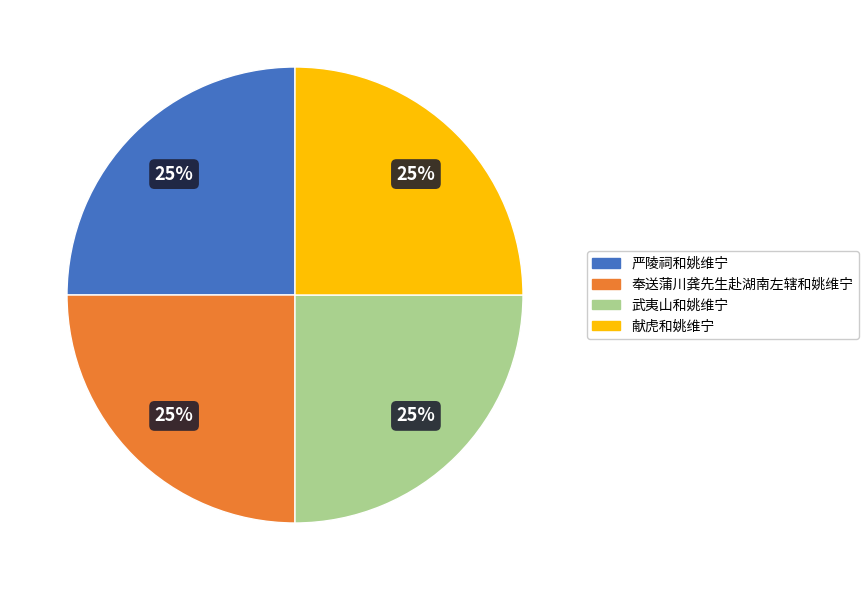

How many slices are in this pie chart?

4